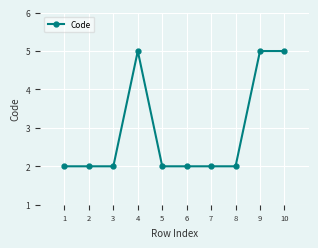

Reading left to right, transcribe all the data shown in this chart.

1=2	2=2	3=2	4=5	5=2	6=2	7=2	8=2	9=5	10=5